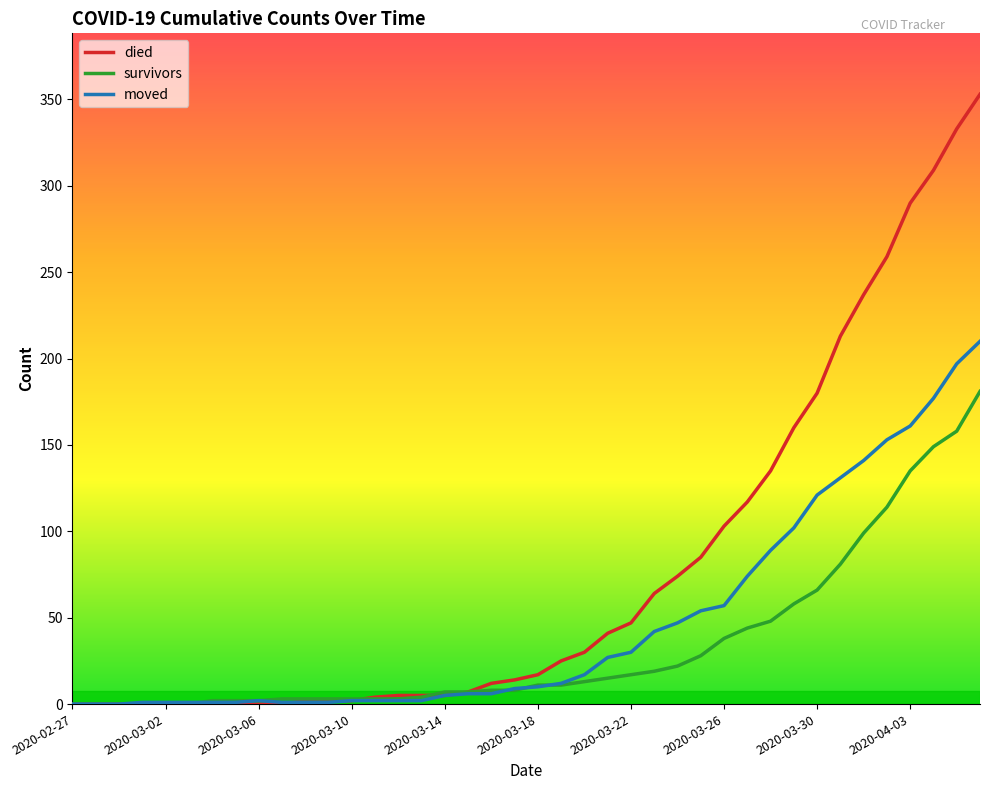

Which series has the largest range (max minus min)?

died